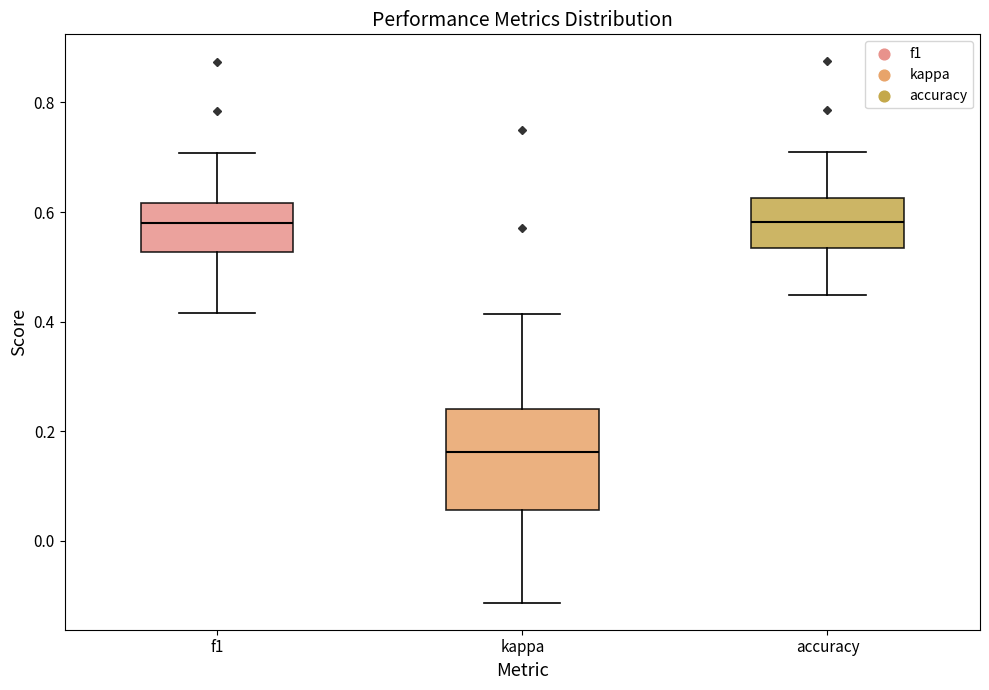

Which box's median line is the lowest?

kappa